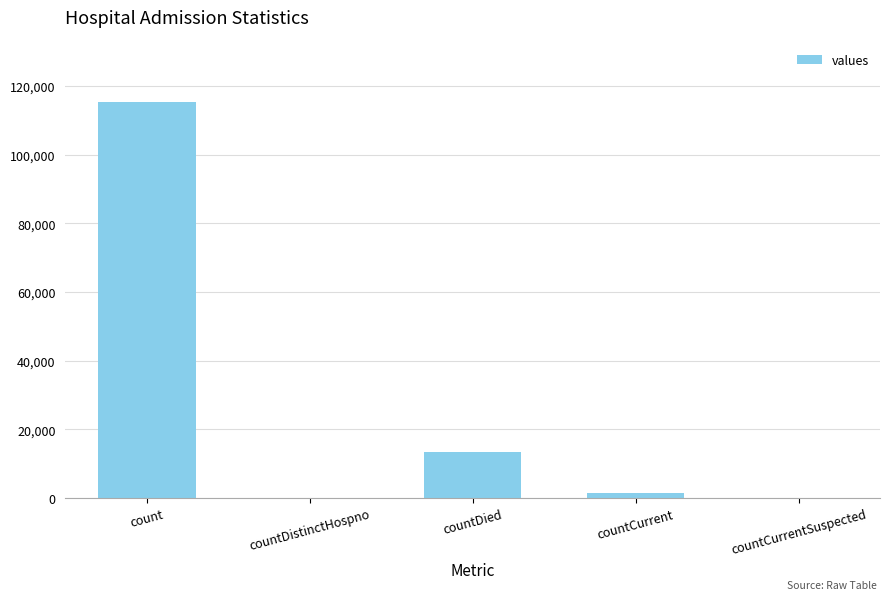

Reading left to right, what are all the values shown in this chart?

115379	0	13343	1383	0